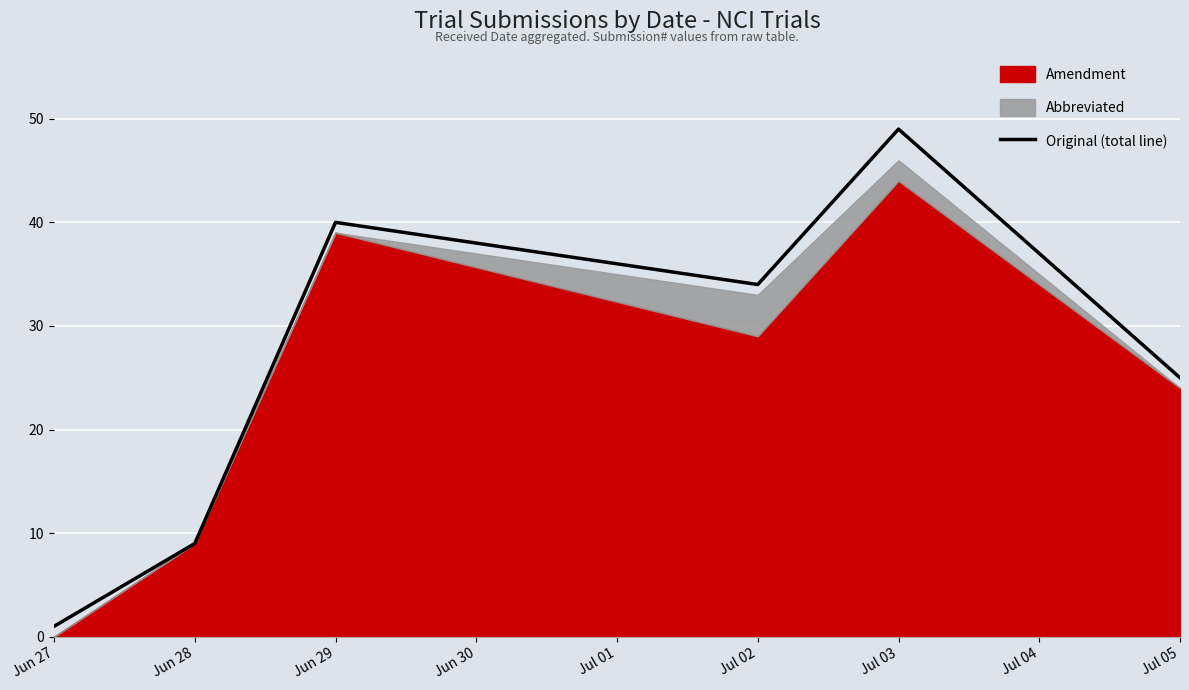

What is the smallest value displayed?

1